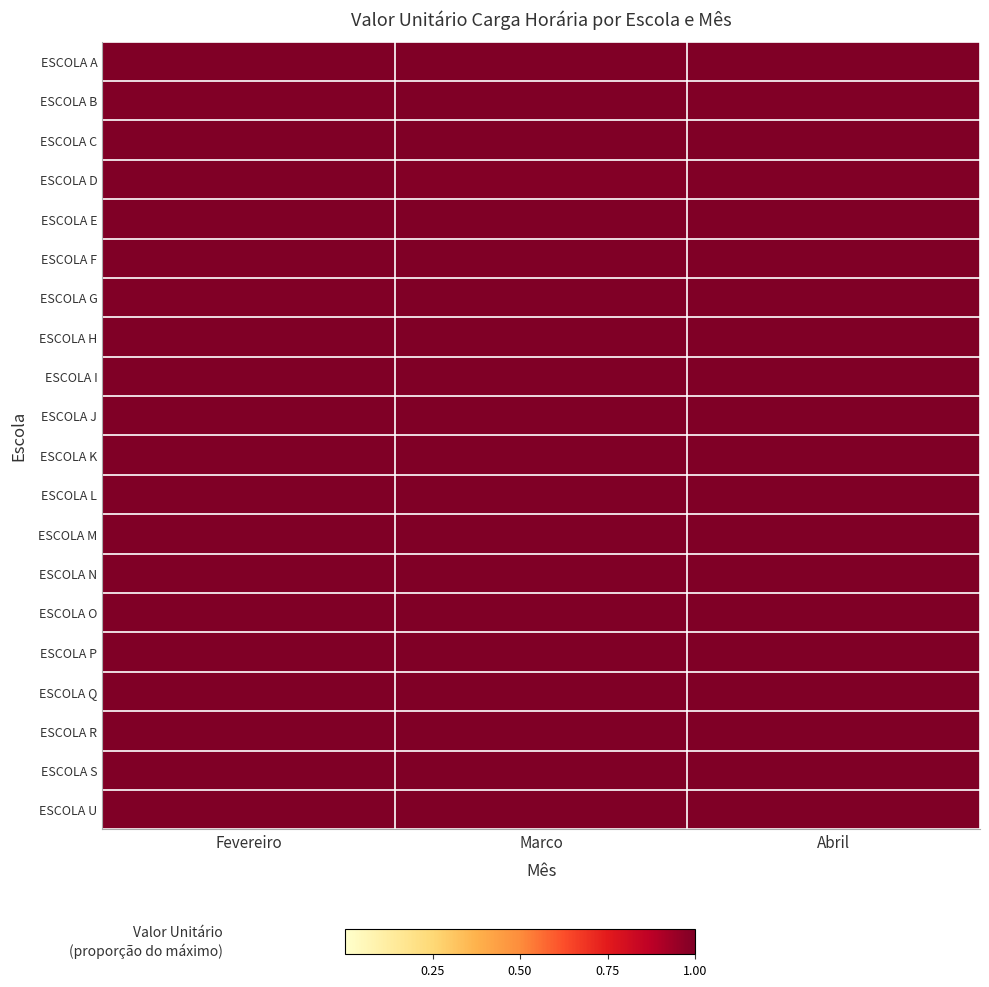

Reading right to left, extract all data points from this chart.

ESCOLA A: Abril=1.0	Marco=1.0	Fevereiro=1.0
ESCOLA B: Abril=1.0	Marco=1.0	Fevereiro=1.0
ESCOLA C: Abril=1.0	Marco=1.0	Fevereiro=1.0
ESCOLA D: Abril=1.0	Marco=1.0	Fevereiro=1.0
ESCOLA E: Abril=1.0	Marco=1.0	Fevereiro=1.0
ESCOLA F: Abril=1.0	Marco=1.0	Fevereiro=1.0
ESCOLA G: Abril=1.0	Marco=1.0	Fevereiro=1.0
ESCOLA H: Abril=1.0	Marco=1.0	Fevereiro=1.0
ESCOLA I: Abril=1.0	Marco=1.0	Fevereiro=1.0
ESCOLA J: Abril=1.0	Marco=1.0	Fevereiro=1.0
ESCOLA K: Abril=1.0	Marco=1.0	Fevereiro=1.0
ESCOLA L: Abril=1.0	Marco=1.0	Fevereiro=1.0
ESCOLA M: Abril=1.0	Marco=1.0	Fevereiro=1.0
ESCOLA N: Abril=1.0	Marco=1.0	Fevereiro=1.0
ESCOLA O: Abril=1.0	Marco=1.0	Fevereiro=1.0
ESCOLA P: Abril=1.0	Marco=1.0	Fevereiro=1.0
ESCOLA Q: Abril=1.0	Marco=1.0	Fevereiro=1.0
ESCOLA R: Abril=1.0	Marco=1.0	Fevereiro=1.0
ESCOLA S: Abril=1.0	Marco=1.0	Fevereiro=1.0
ESCOLA U: Abril=1.0	Marco=1.0	Fevereiro=1.0